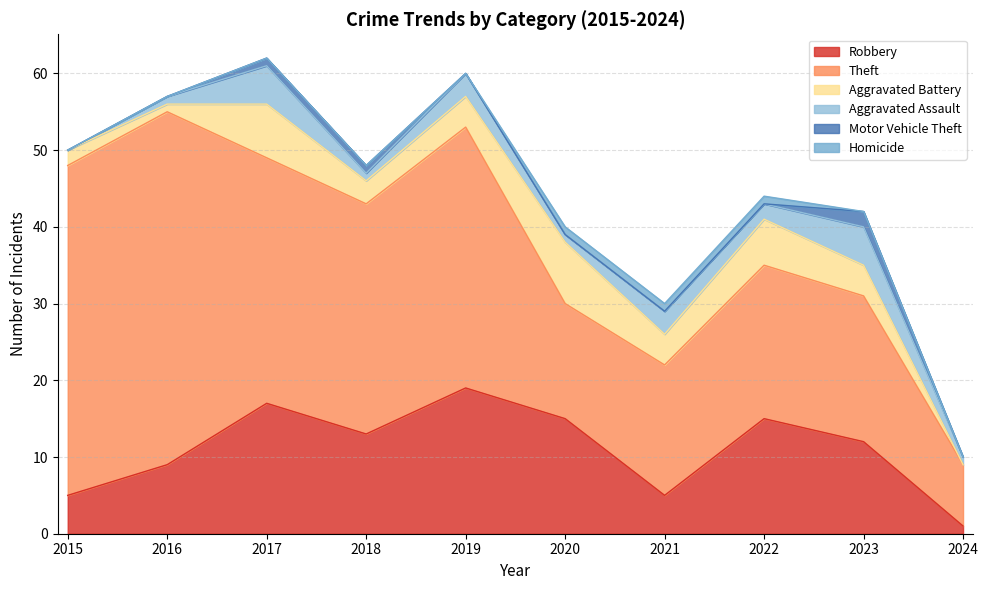

At which label does Robbery first exceed 13?

2017